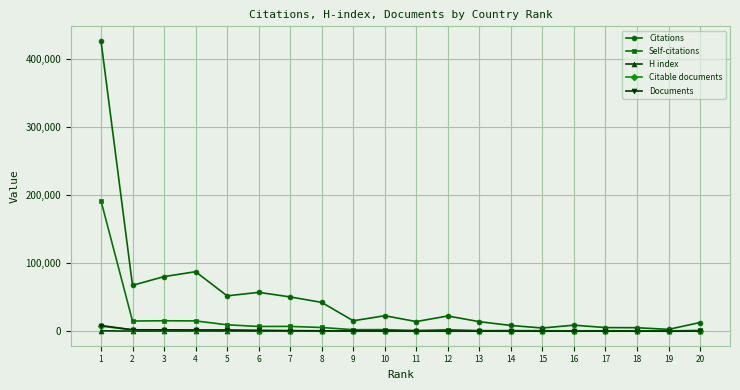

True or false: Citations has more than 0 interior local peaks.

True